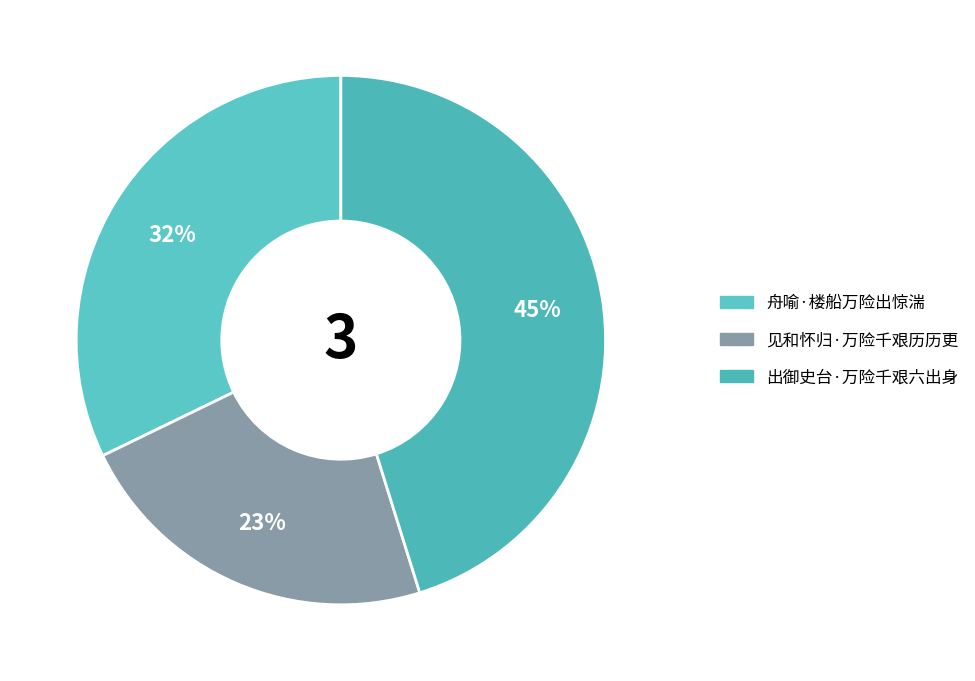

What percentage is the 舟喻·楼船万险出惊湍 slice, to the nearest percent?

32%